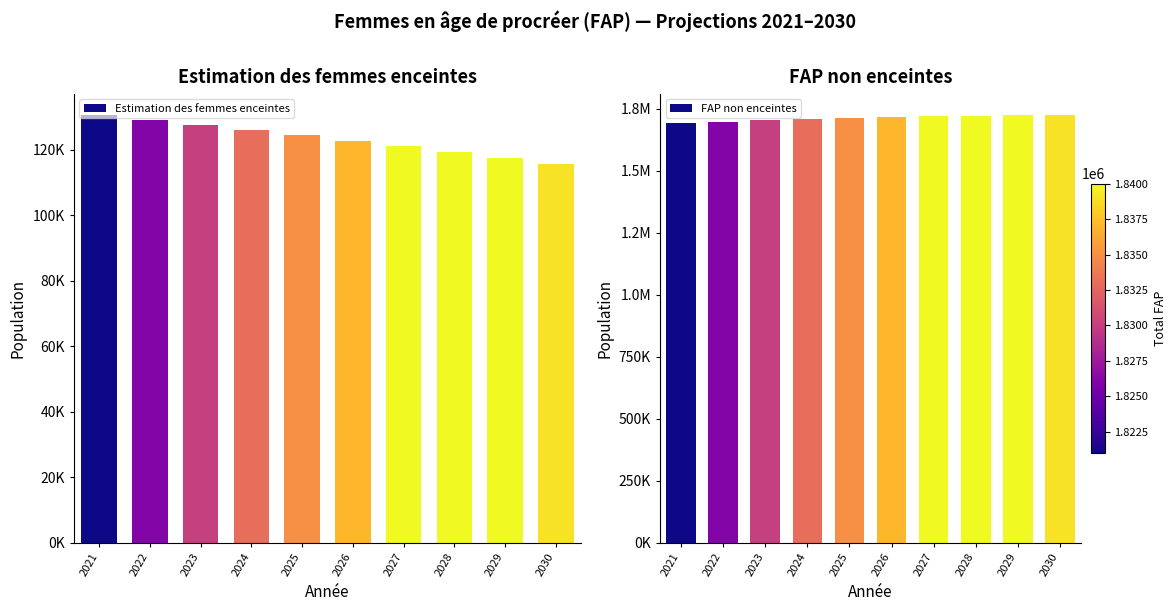

What is the smallest value displayed?

115510.6